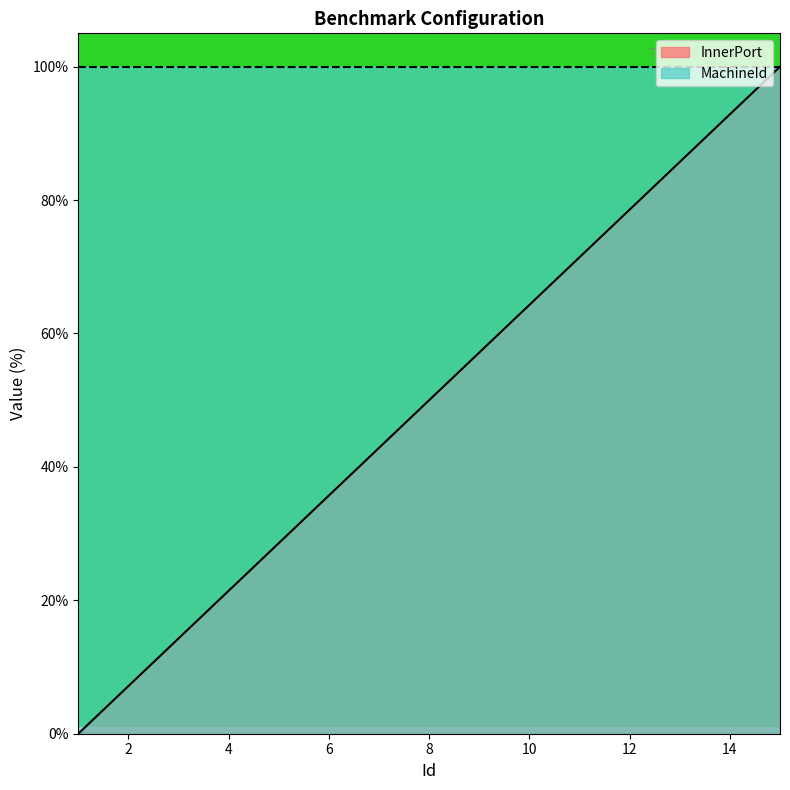

Does the chart display data point markers on the line(s)?

No